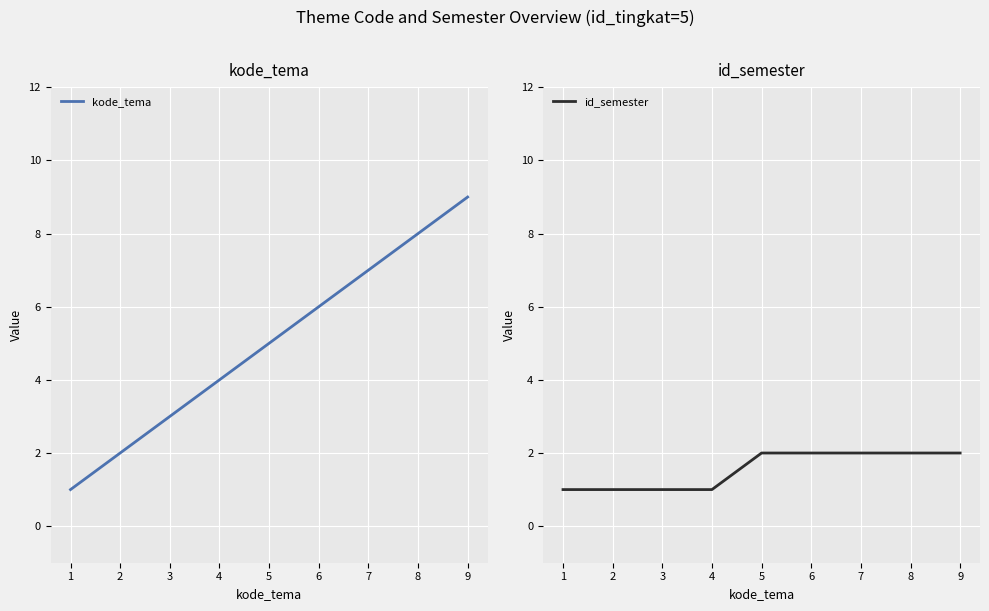

Count the id_semester values in the range 1 to 2.

9